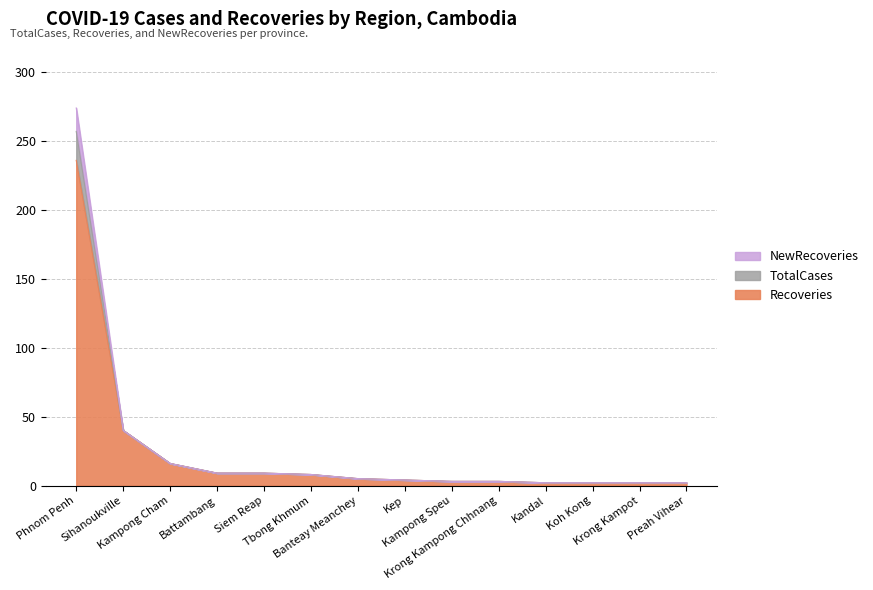

What is the average value of the Recoveries series?

24